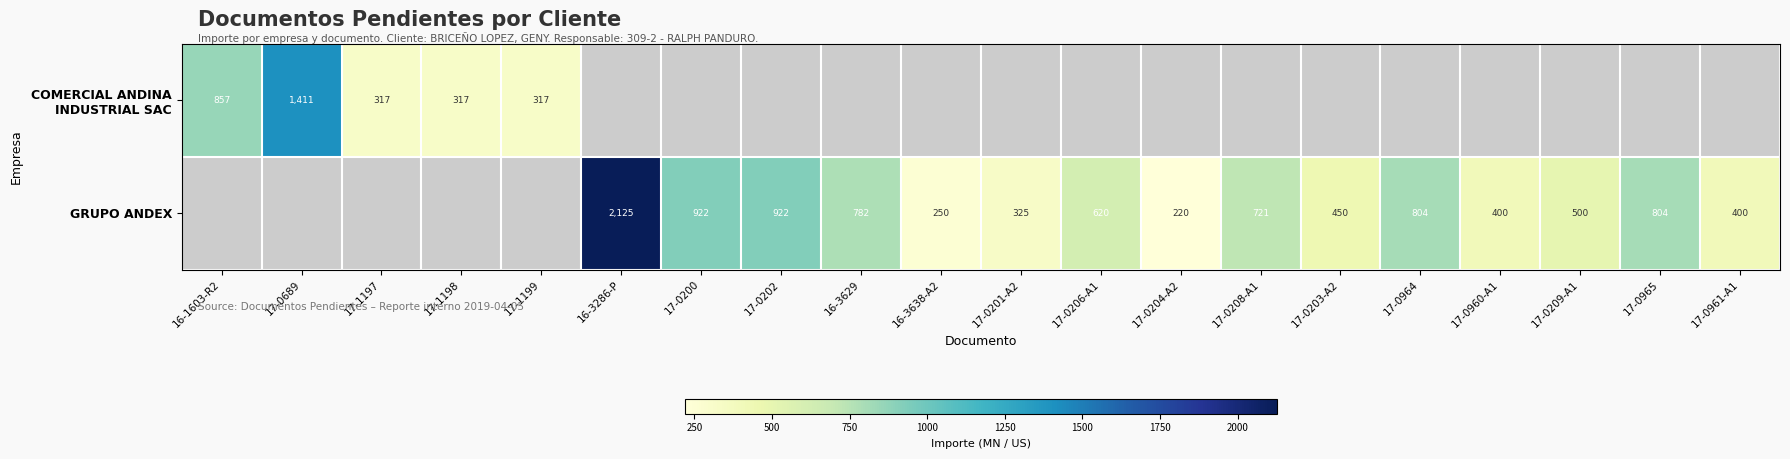

The value of GRUPO ANDEX at 17-0206-A1 is 989. True or false?

False